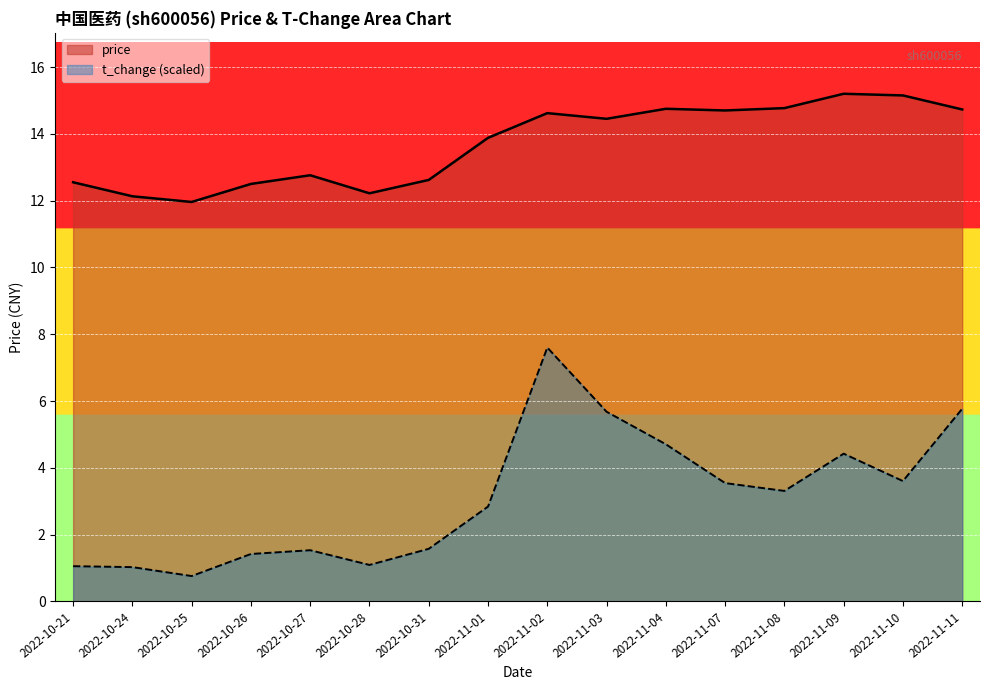

What is the difference between the highest and lowest values at 2022-10-27?

11.2